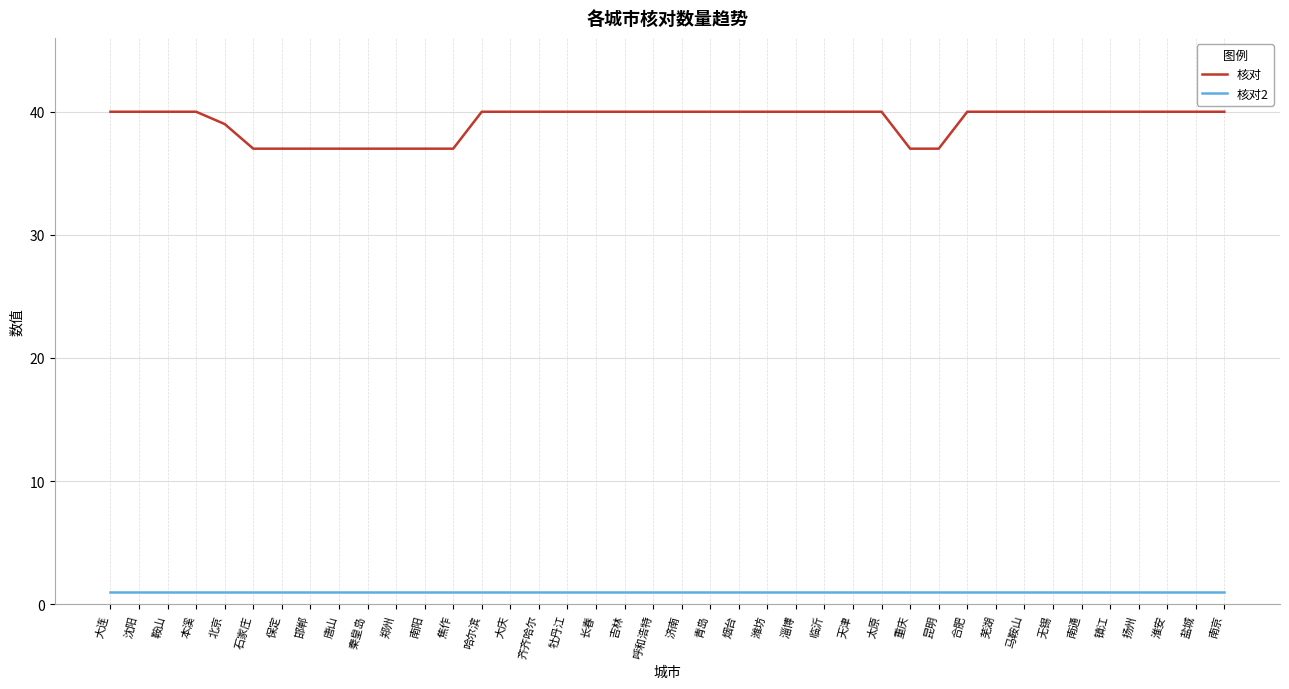

True or false: 核对 has a value of 37 at 保定.

True